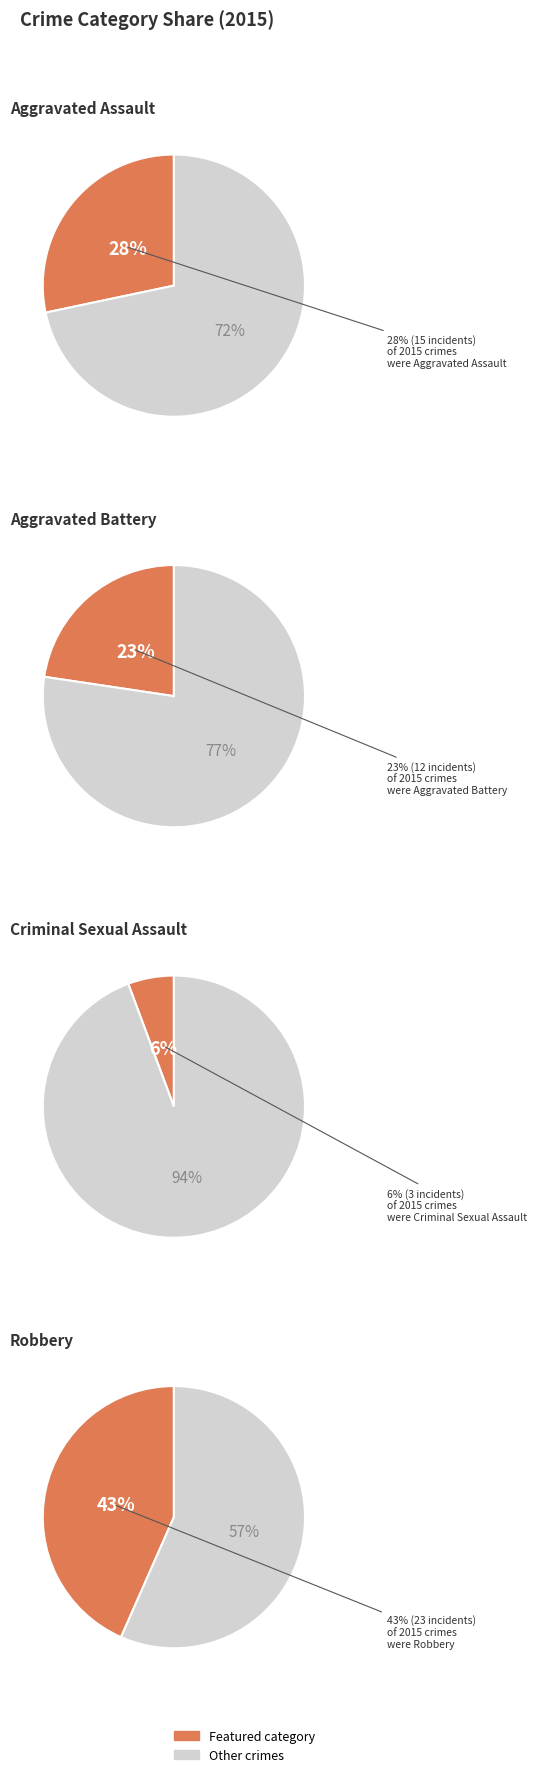

To the nearest percent, what portion does Criminal Sexual Assault represent?

6%